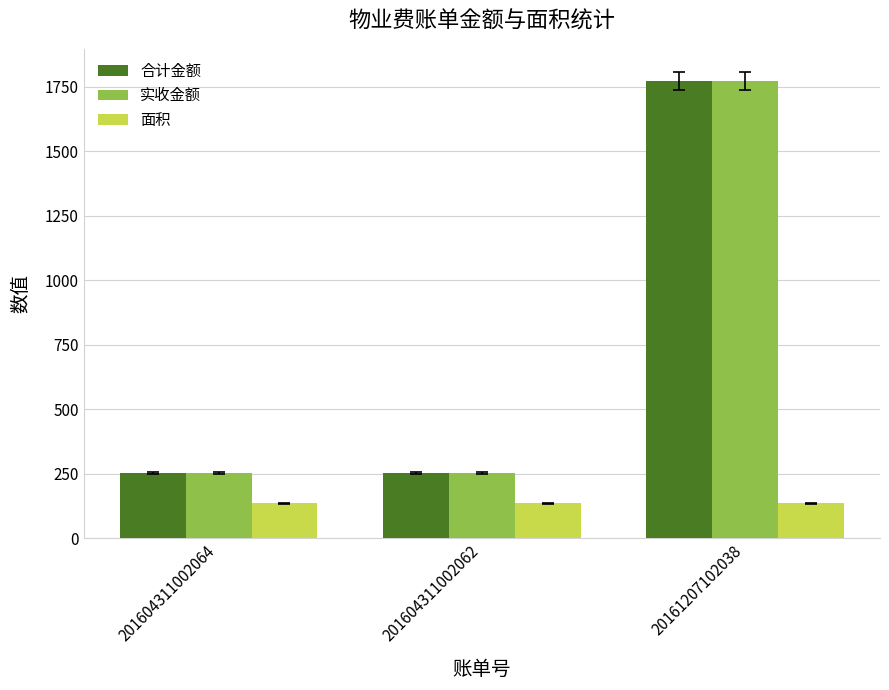

Which label corresponds to the largest value in the chart?

20161207102038